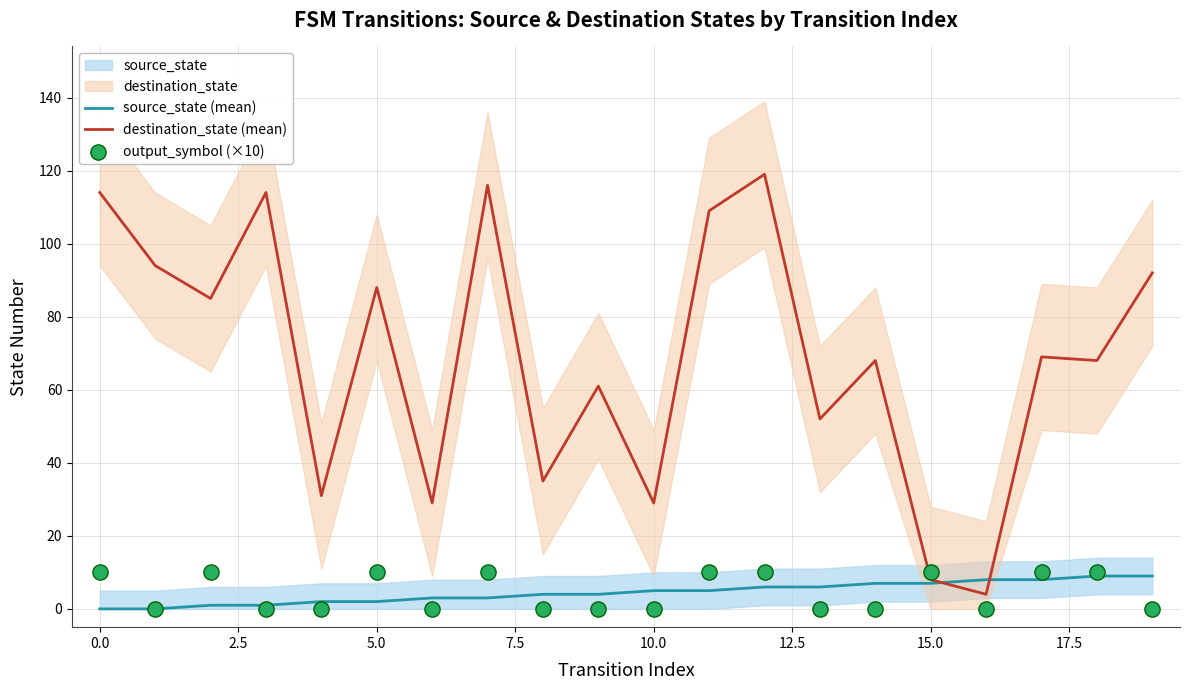

Which series contains the highest Y value?

destination_state (mean)